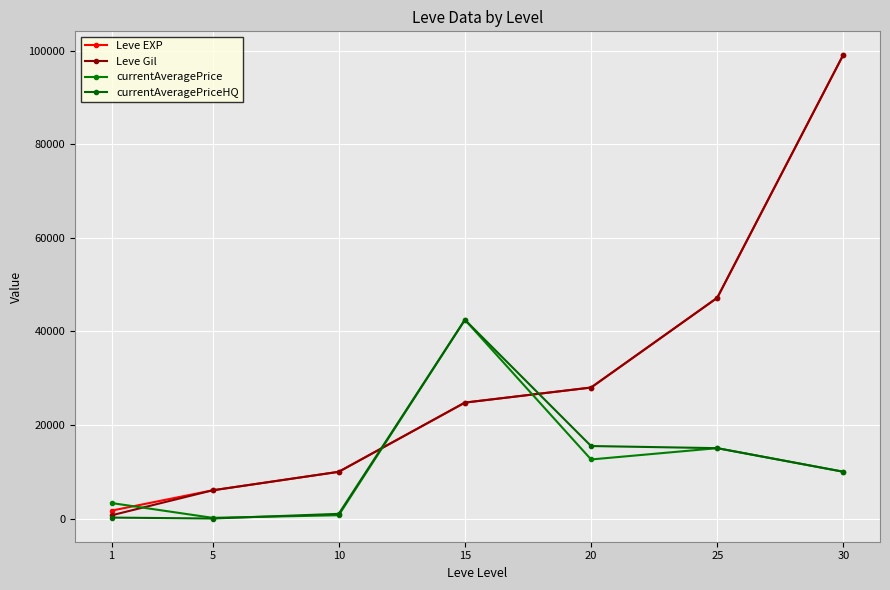

How many lines are shown in the chart?

4